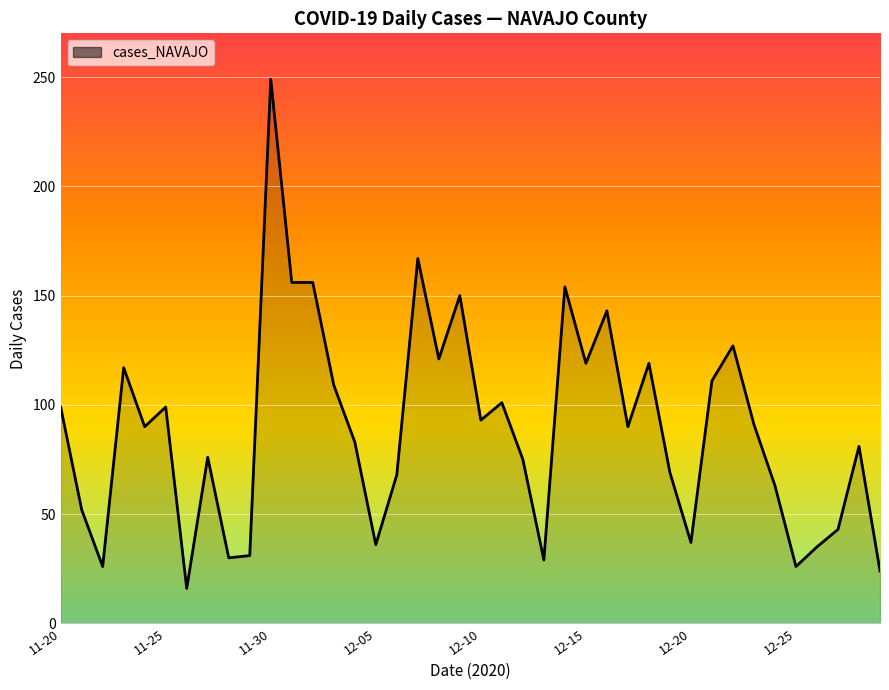

What is the maximum value shown in the chart?

249